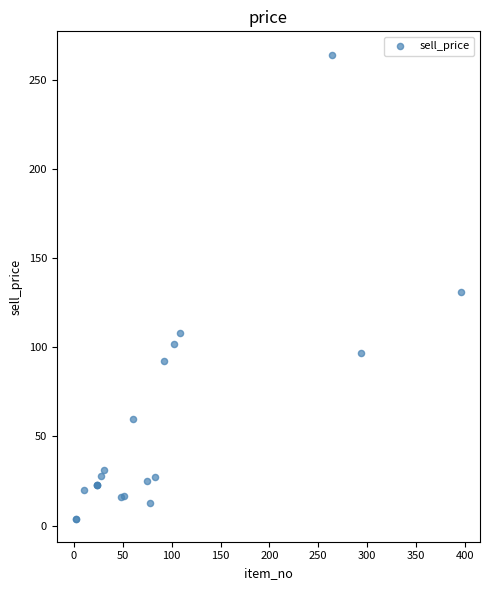

What Y value in the scatter plot is closest to 134?

130.7